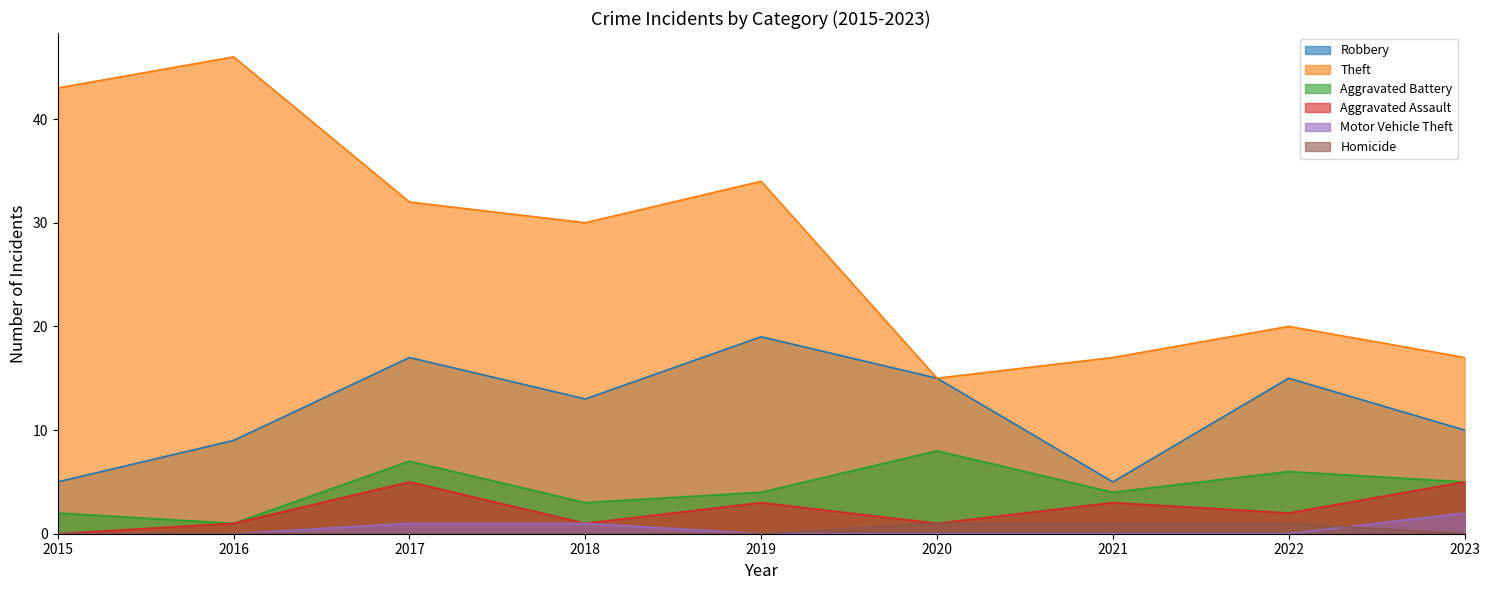

Reading left to right, transcribe all the data shown in this chart.

Robbery: 5	9	17	13	19	15	5	15	10
Theft: 43	46	32	30	34	15	17	20	17
Aggravated Battery: 2	1	7	3	4	8	4	6	5
Aggravated Assault: 0	1	5	1	3	1	3	2	5
Motor Vehicle Theft: 0	0	1	1	0	0	0	0	2
Homicide: 0	0	0	0	0	1	1	1	0